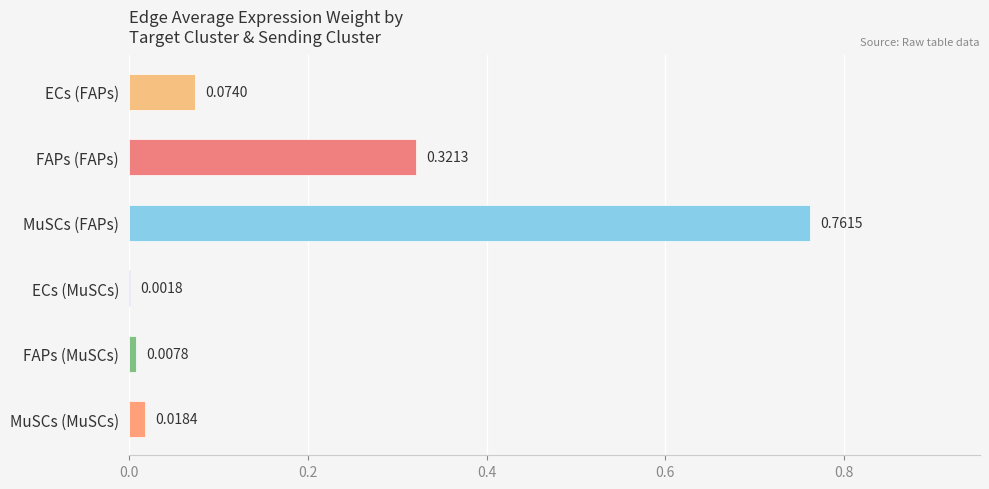

At which label is the value closest to 0?

ECs (MuSCs)